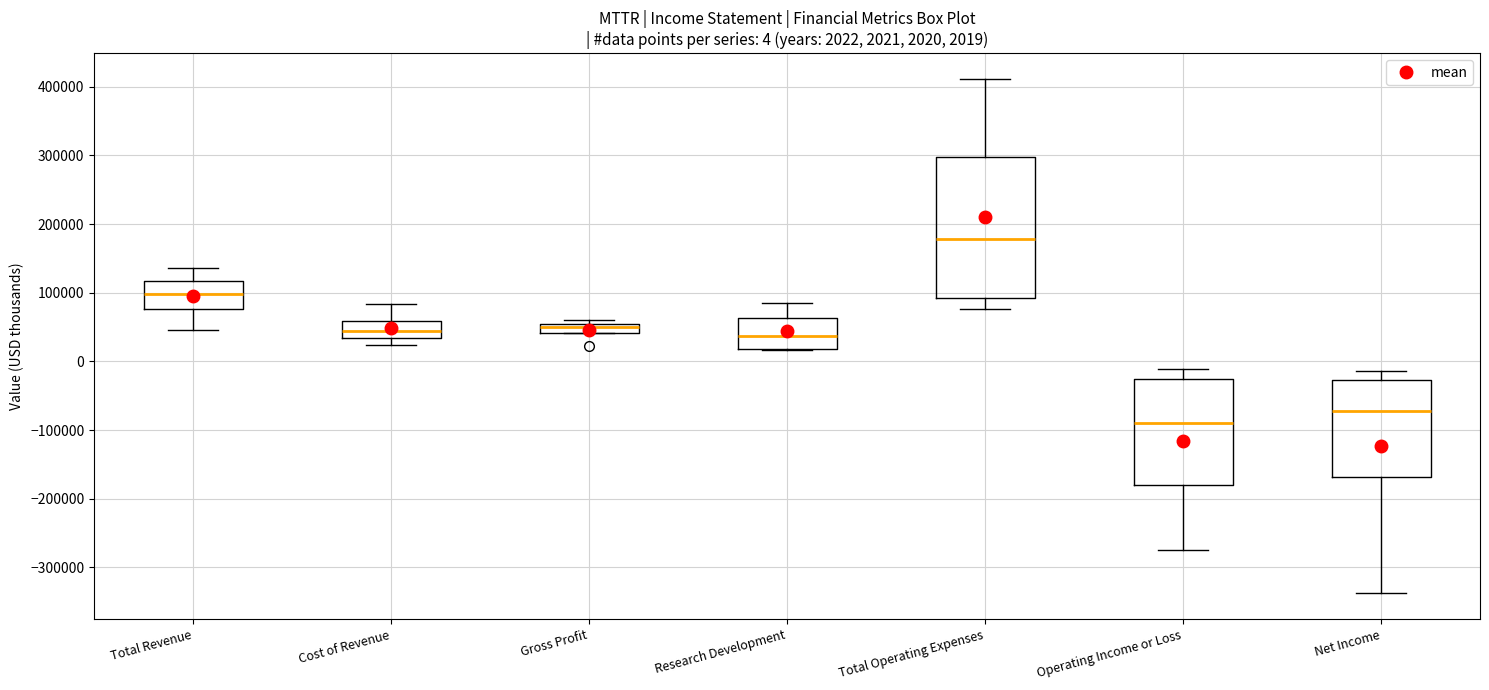

Comparing the boxes themselves (not the whiskers), which one is the tallest?

Total Operating Expenses